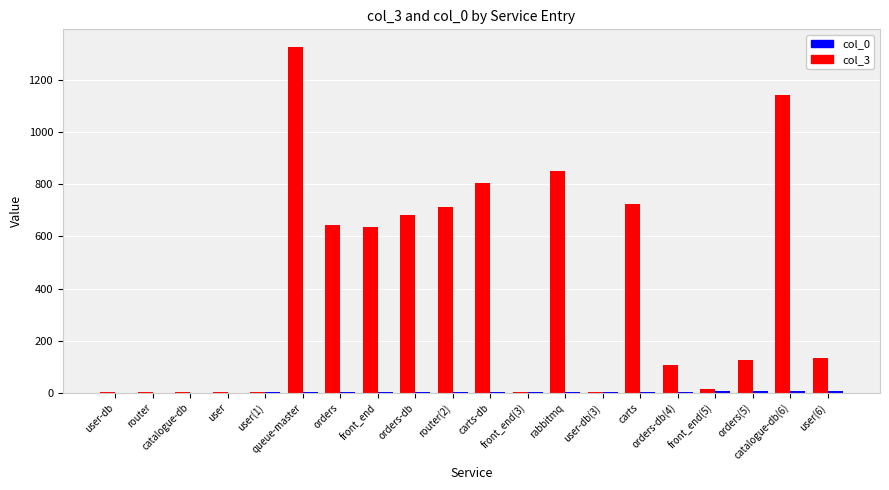

Which series has the largest total across all categories?

col_3